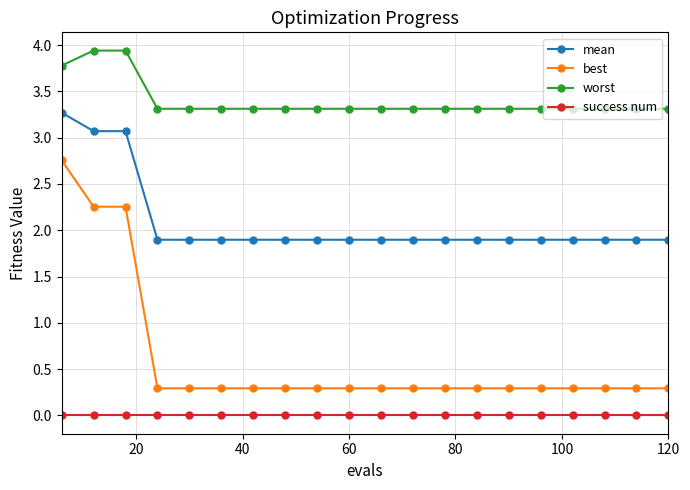

Which series has the widest spread of values?

best